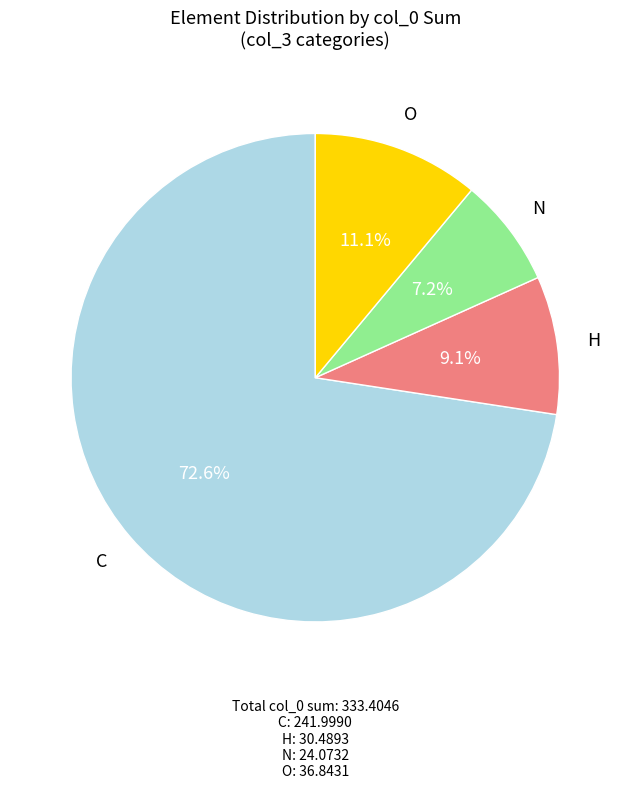

Which has a higher value, H or O?

O